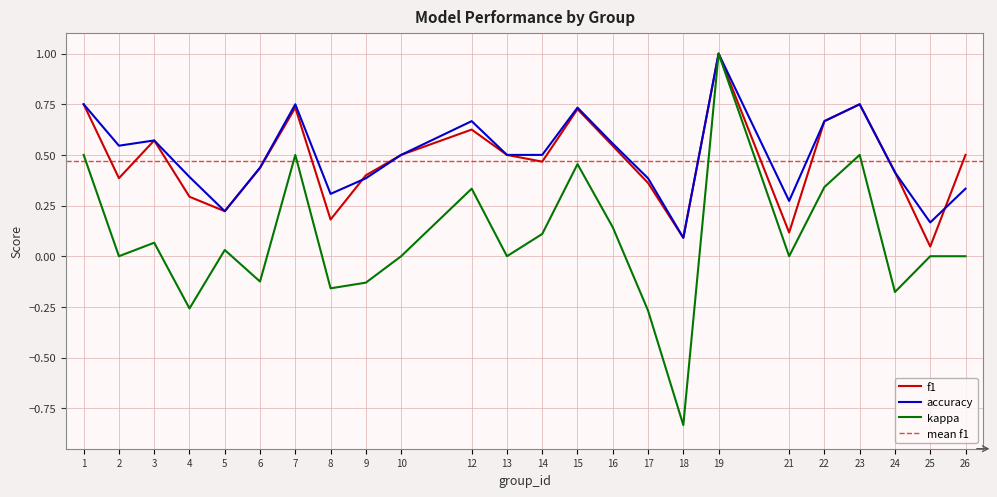

How many categories are shown in the chart?

24